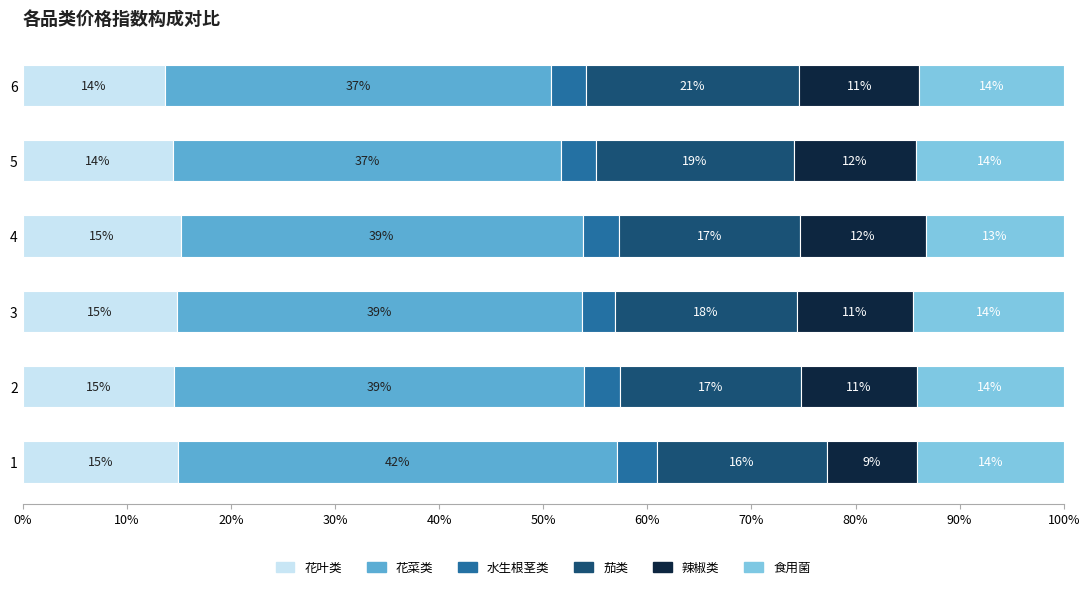

What are all the series names shown in the legend?

花叶类, 花菜类, 水生根茎类, 茄类, 辣椒类, 食用菌